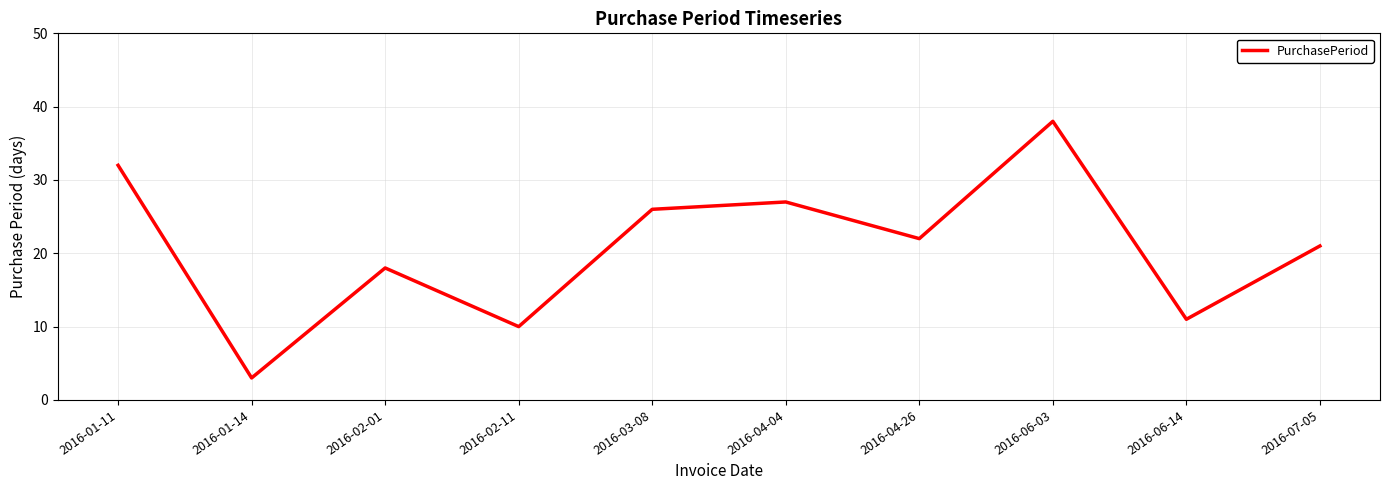

What is the smallest value displayed?

3